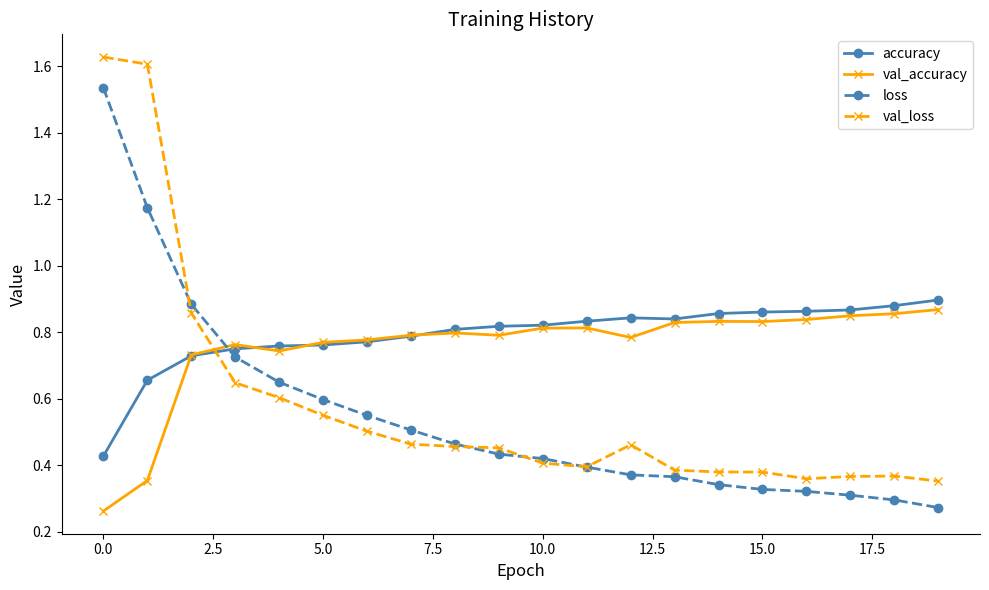

Rank the series by their maximum value, from lowest to highest.

val_accuracy, accuracy, loss, val_loss